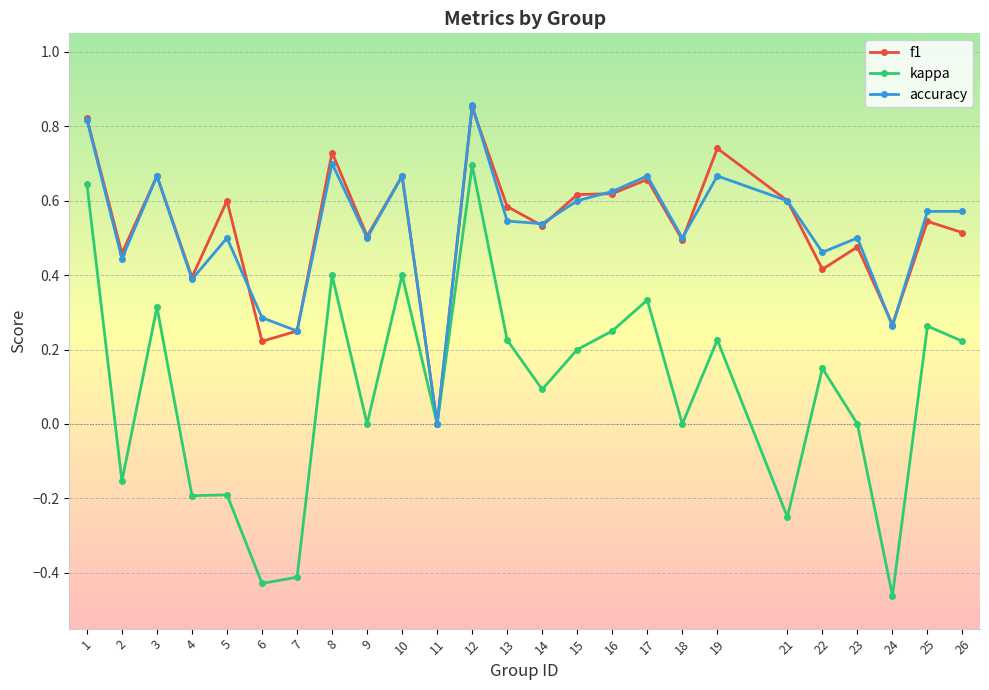

Which category has the lowest value in the accuracy series?

11